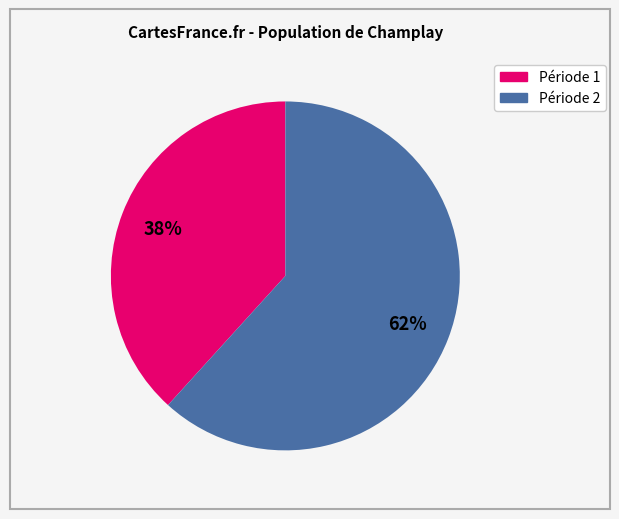

How many slices are in this pie chart?

2